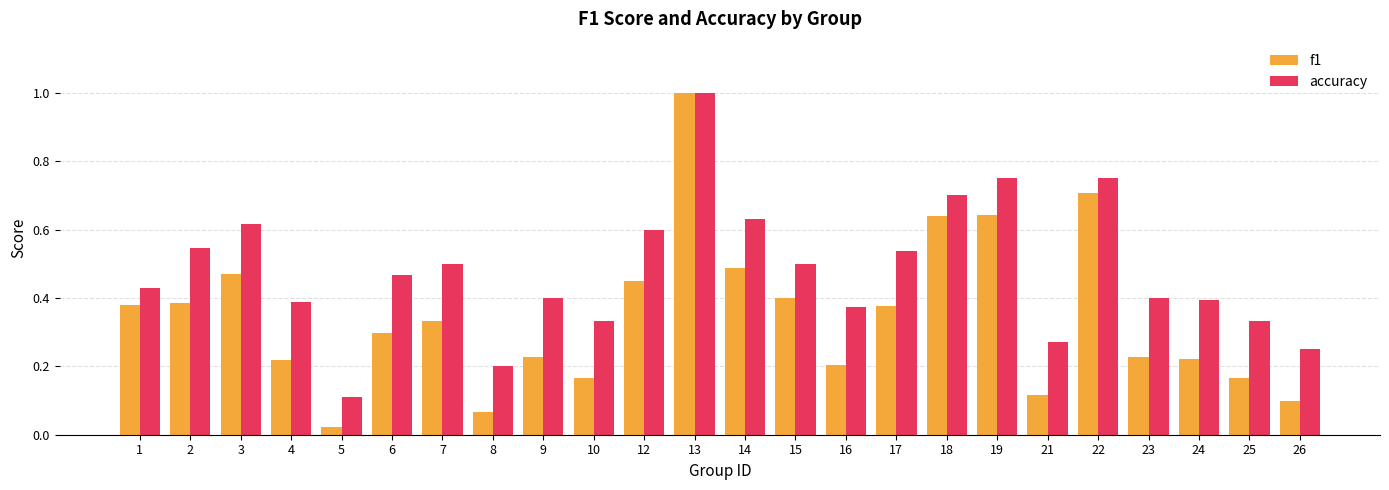

Rank the series by their average value, from highest to lowest.

accuracy, f1